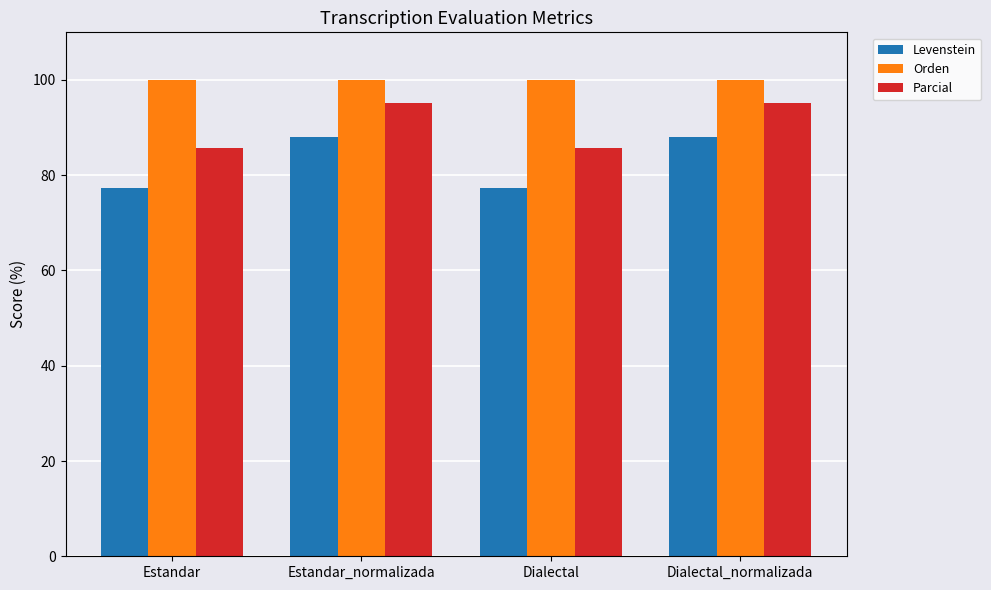

What is the value of the Orden bar at the 3rd from the left?

100.0